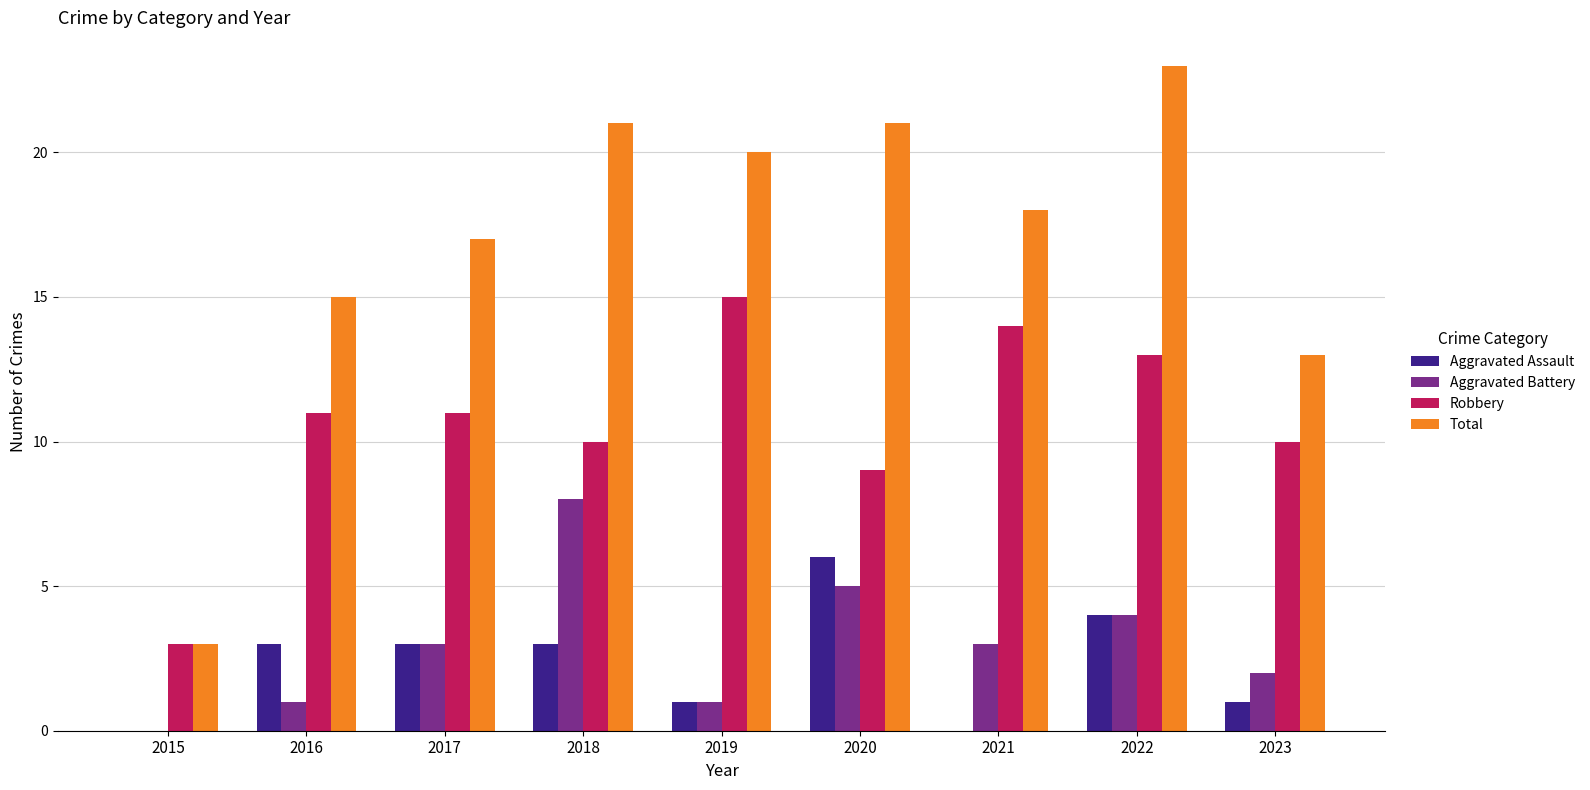

Is it true that Aggravated Battery equals 1 at 2016?

True